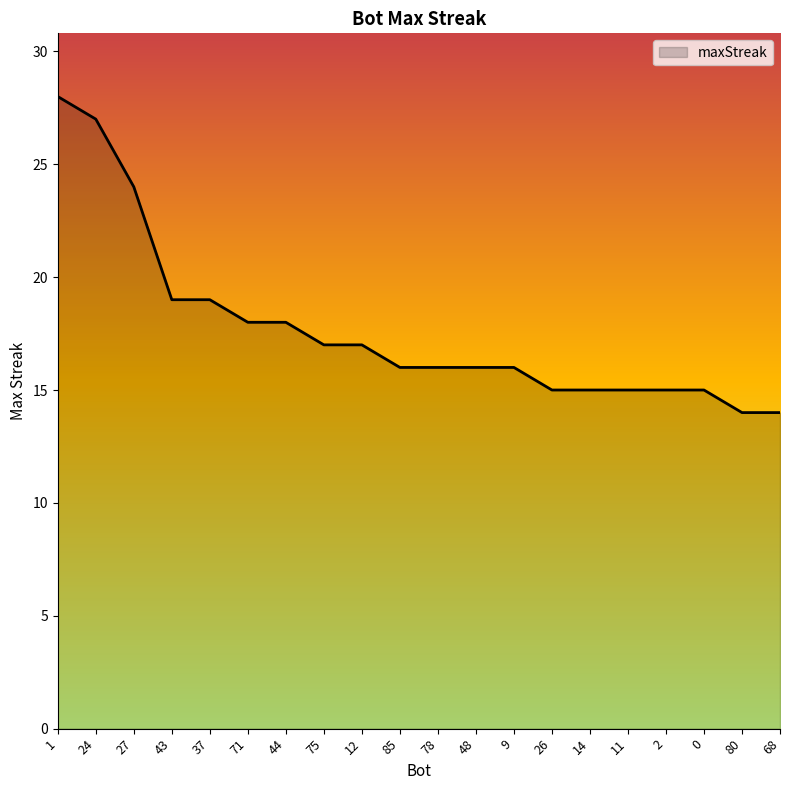

Approximately how many times larger is the value at 9 compared to 44?

0.9